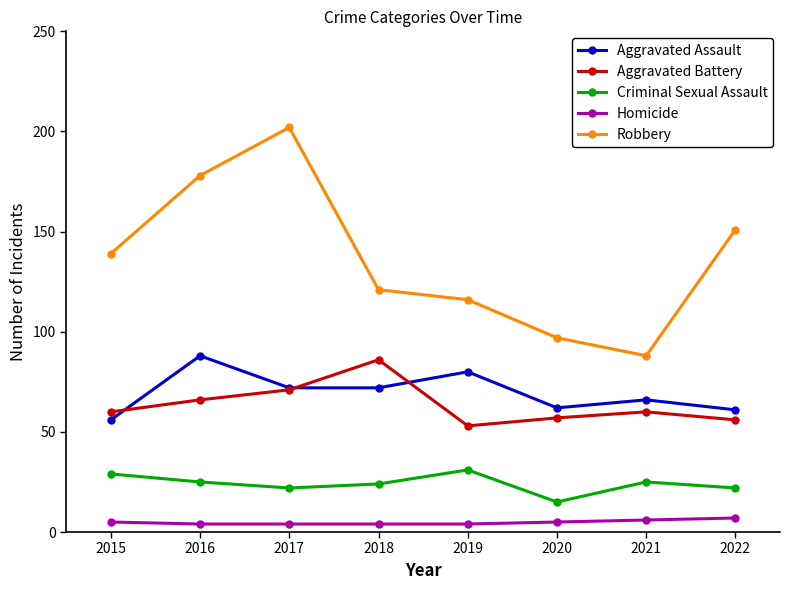

What is the difference between the maximum and second lowest values in the Criminal Sexual Assault series?

9